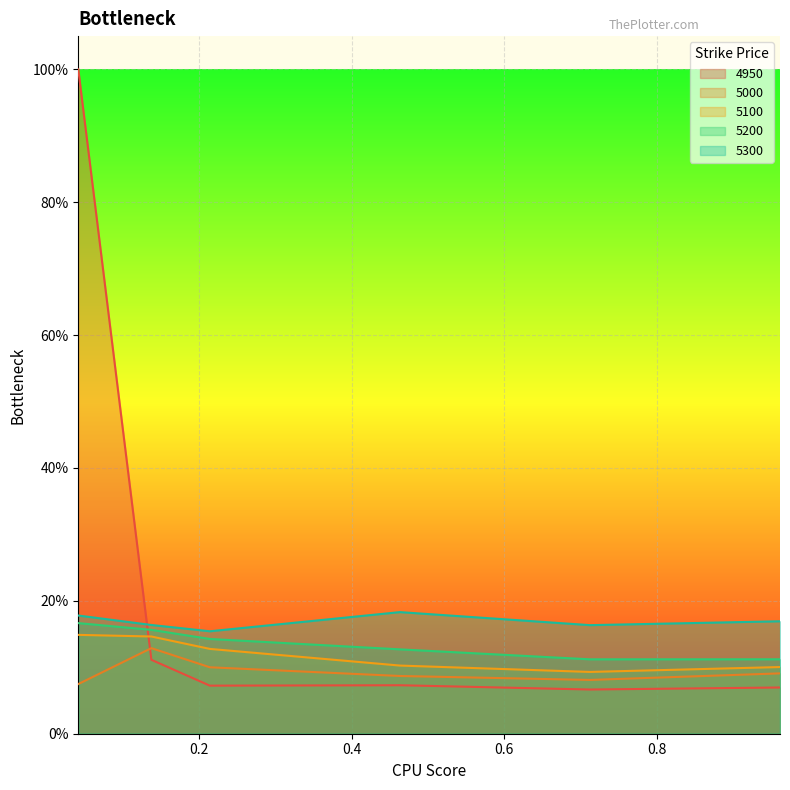

At which category does the chart reach its minimum across all series?

0.7123287671232876